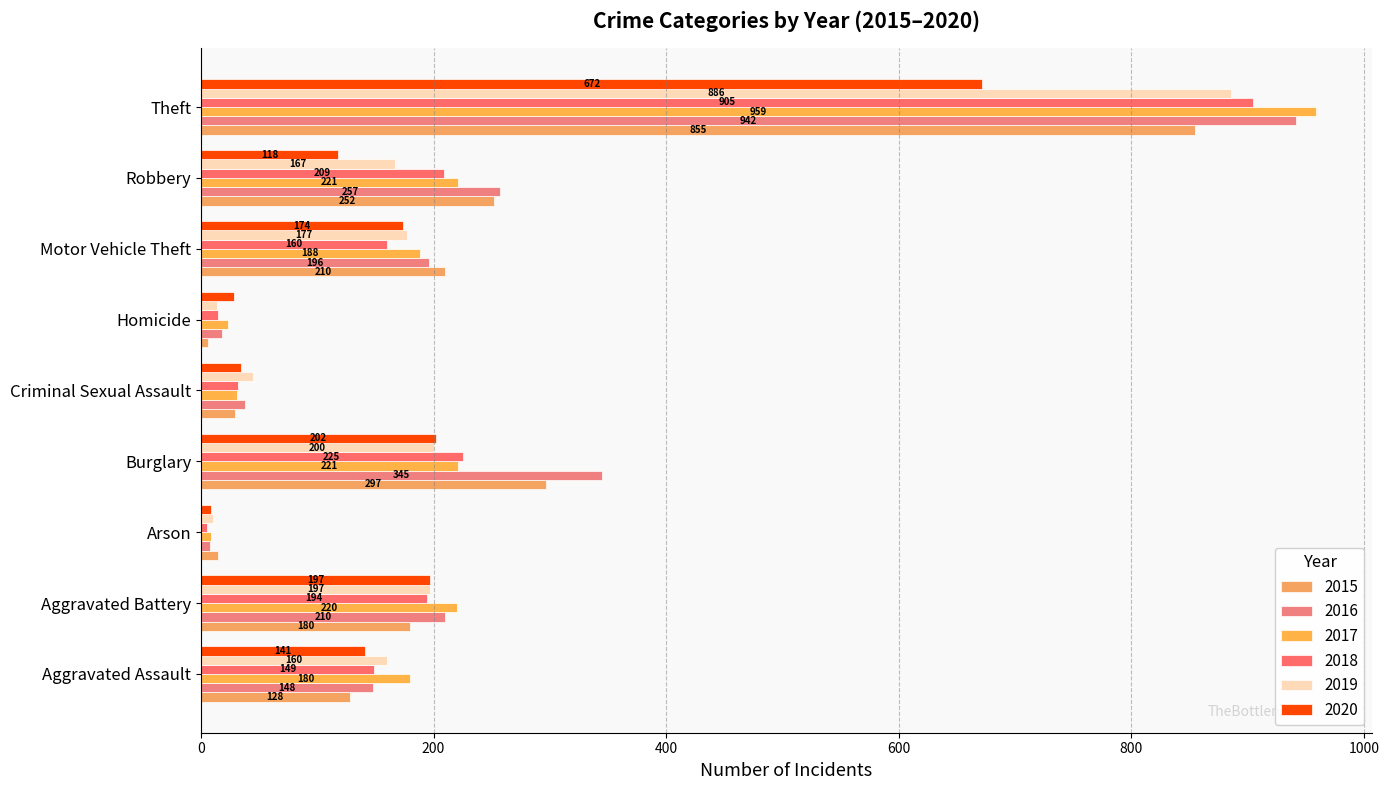

At which label is 2017 closest to 484?

Burglary